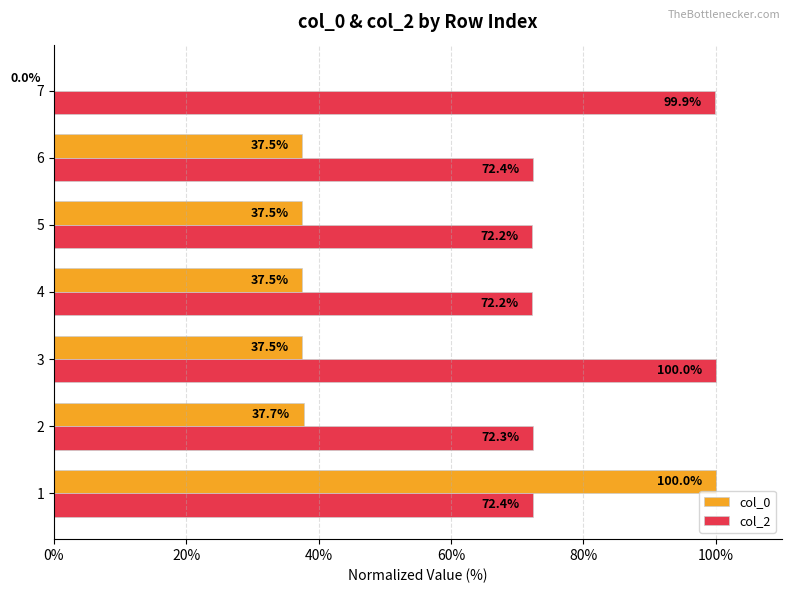

What value does the col_0 series have at 3?

37.5